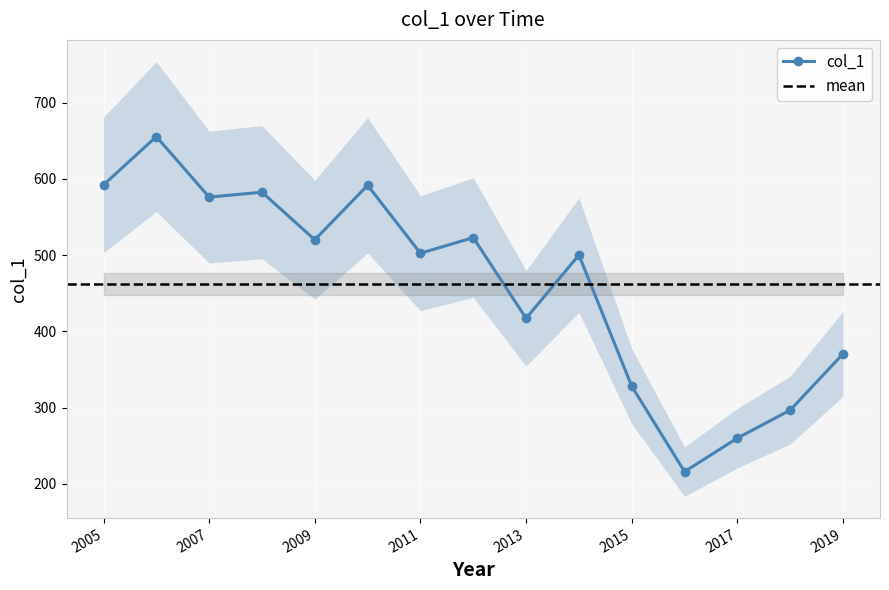

What is the average value?

462.1